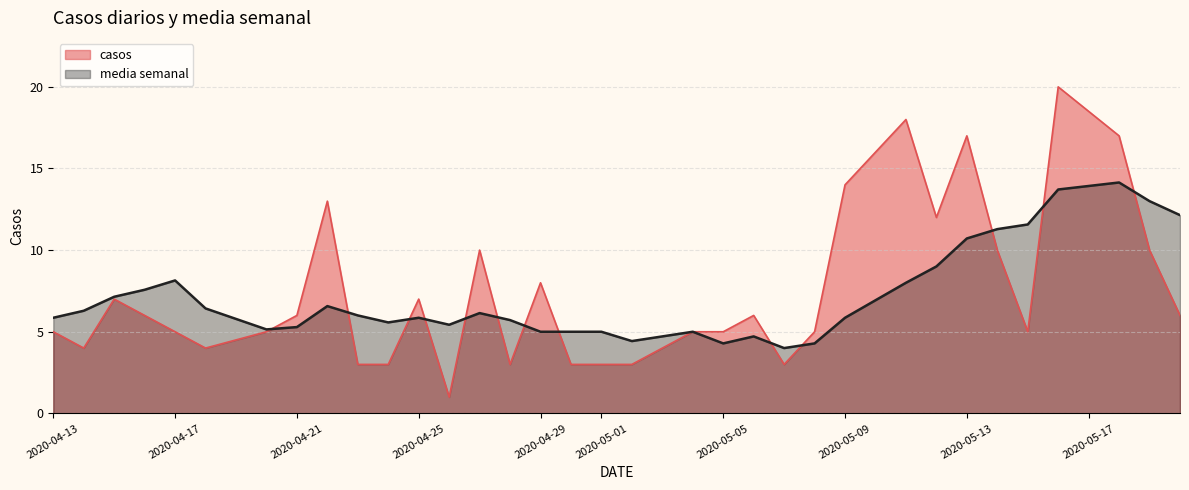

Does the chart display data point markers on the line(s)?

No